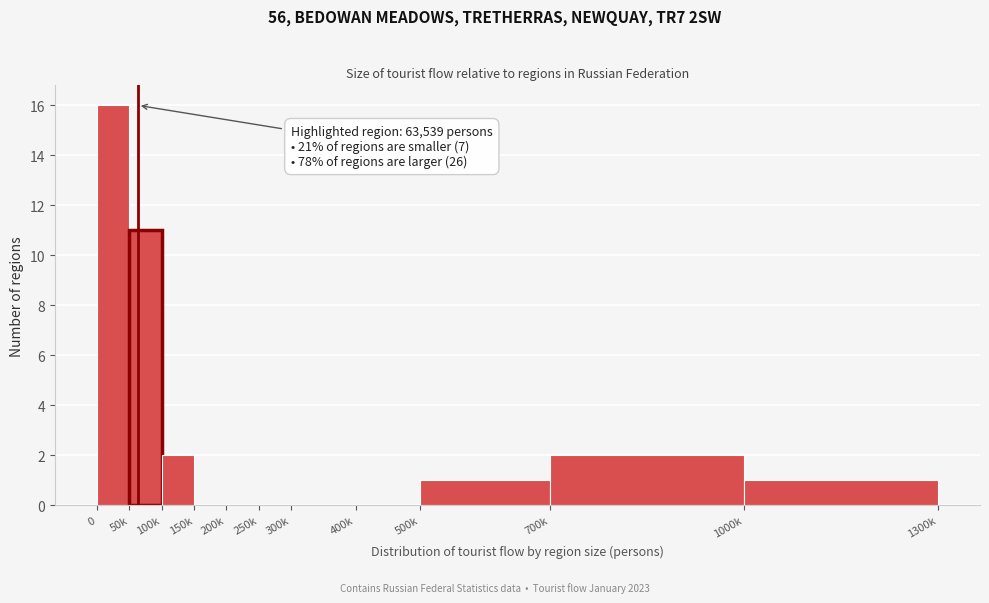

Reading left to right, transcribe all the data shown in this chart.

0=16	50k=11	100k=2	150k=0	200k=0	250k=0	300k=0	400k=0	500k=1	700k=2	1000k=1